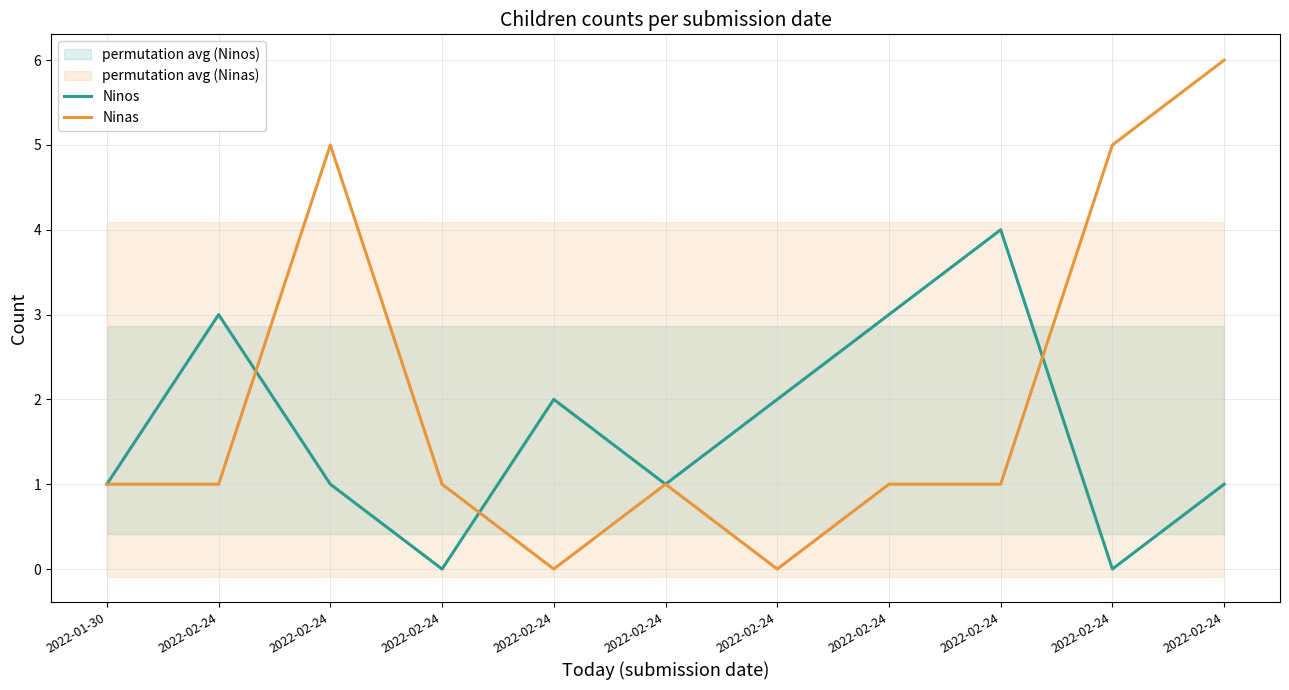

What is the highest value of the Ninas series?

6